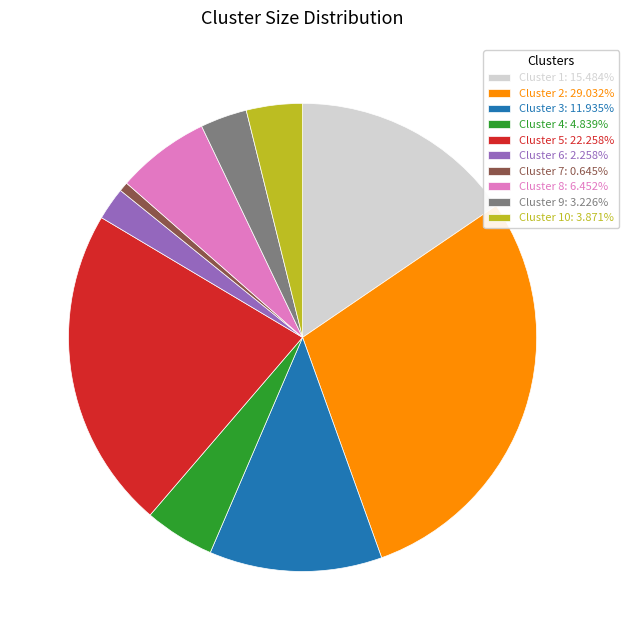

Is the sum of Cluster 8: 6.452% and Cluster 1: 15.484% greater than half?

No